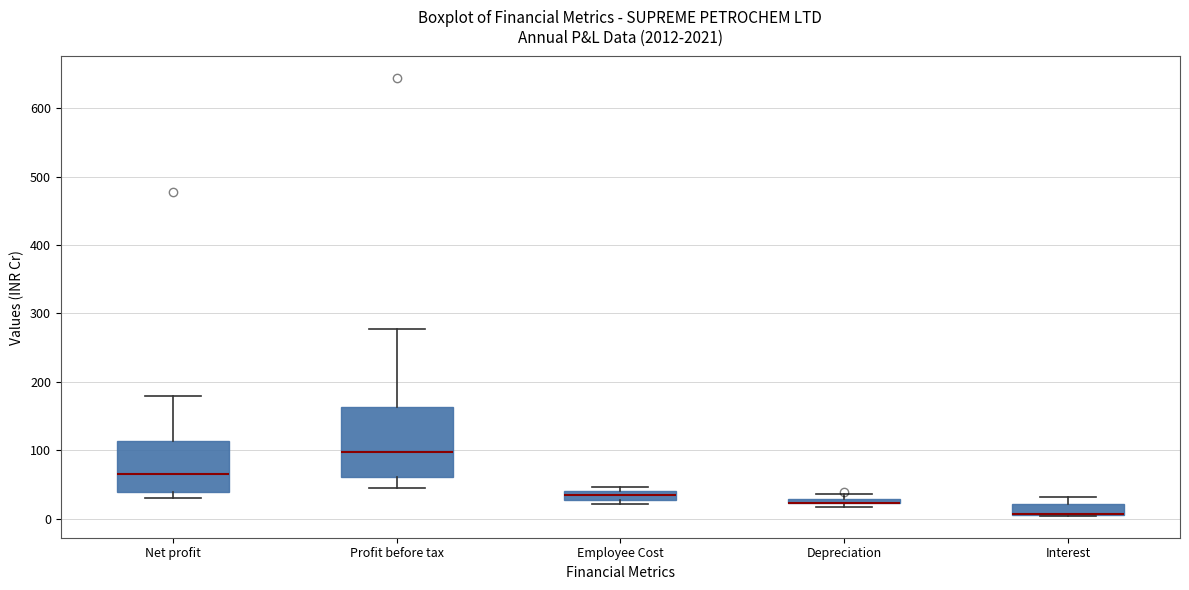

Comparing the boxes themselves (not the whiskers), which one is the tallest?

Profit before tax